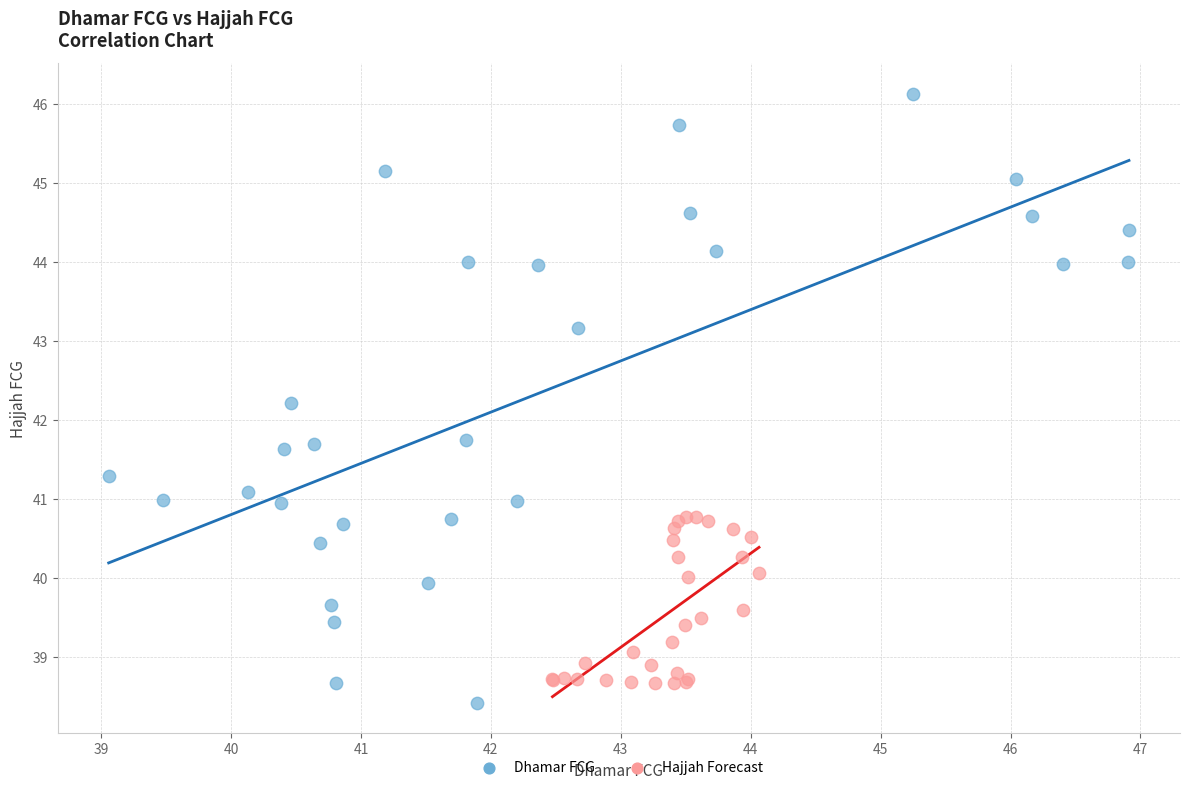

Which series has the largest Y range (max minus min)?

Dhamar FCG